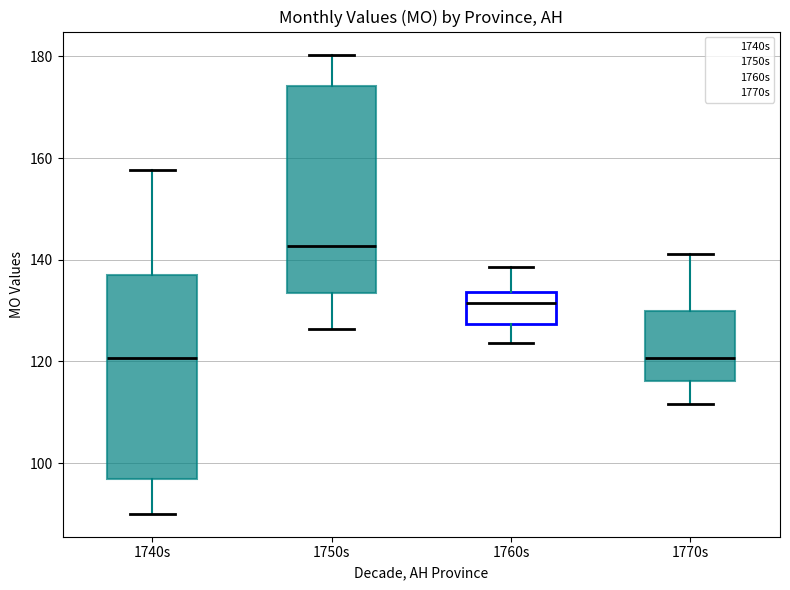

Where does the median line of the box for 1760s sit on the y-axis? The values are not printed on the chart, so give them approximately, as read against the axis.

132